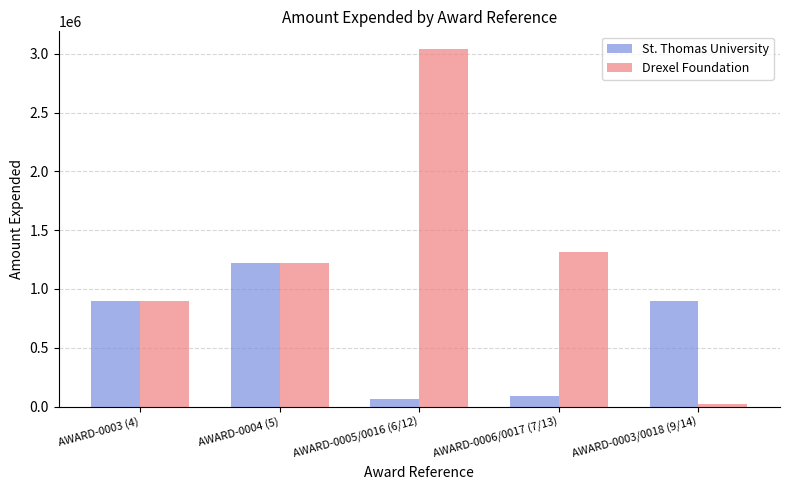

At which category is the sum across all series the highest?

AWARD-0005/0016 (6/12)